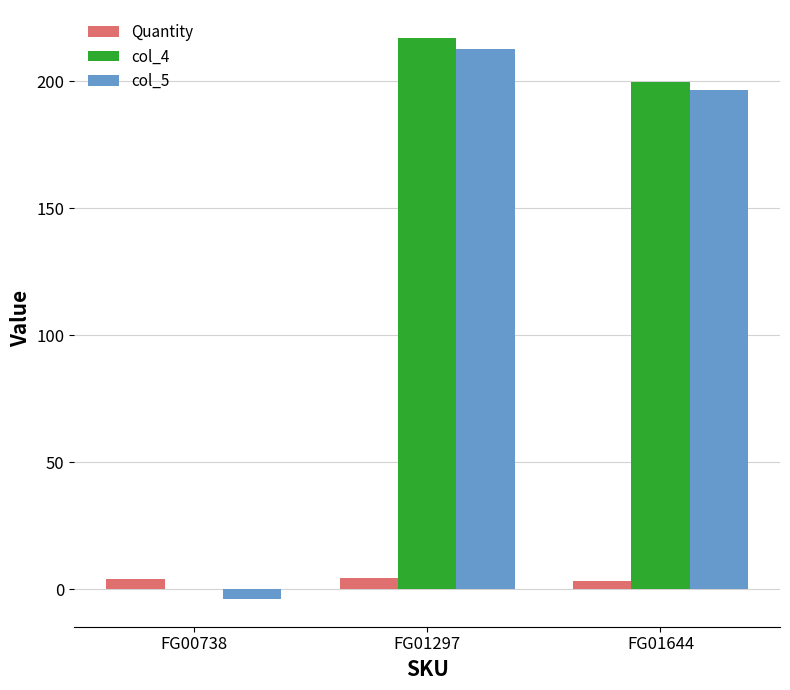

True or false: col_5 has a value of 86.8 at FG01297.

False